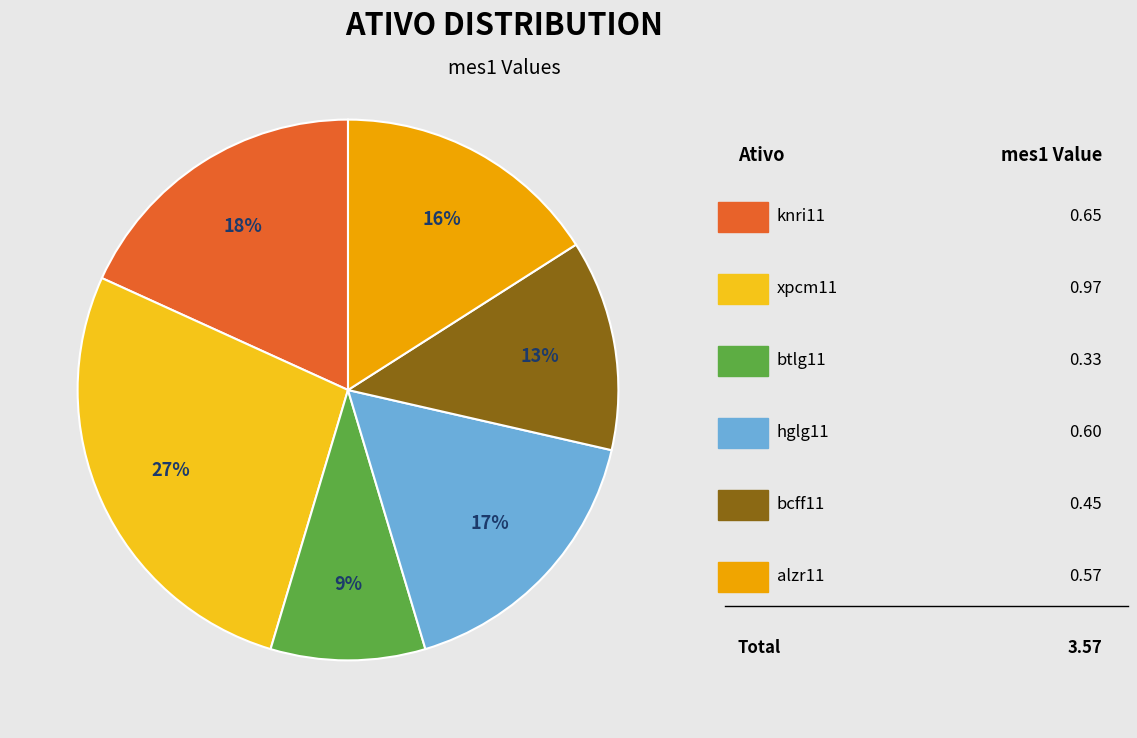

To the nearest percent, what is the difference between the largest and smallest slice percentages?

18%